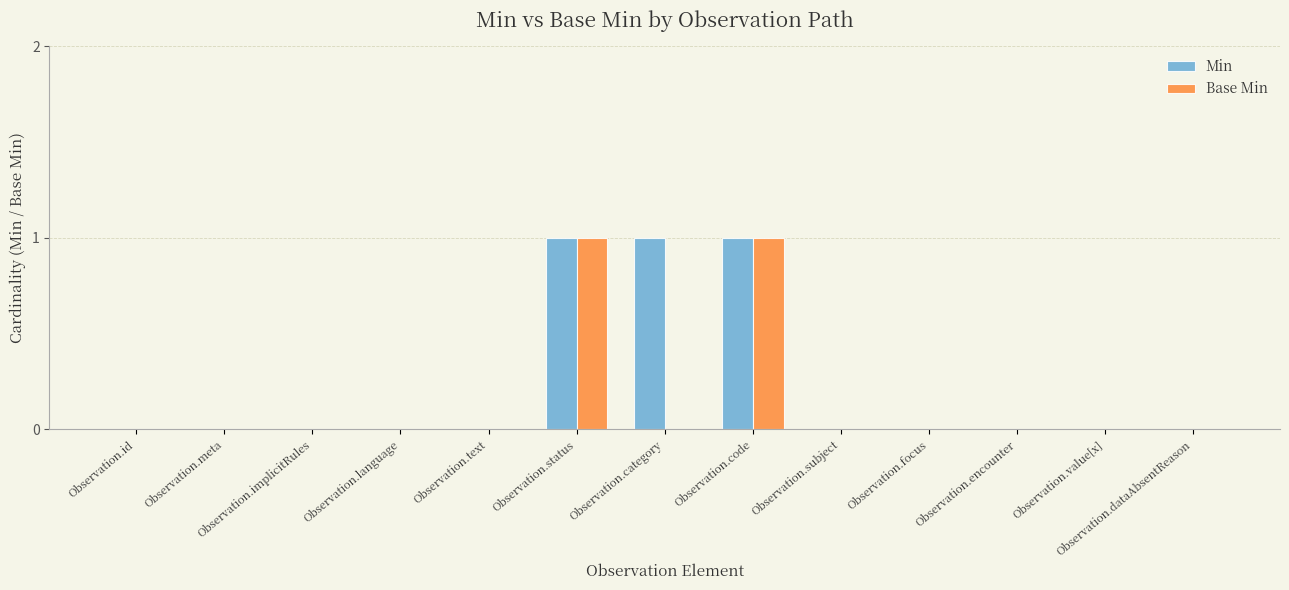

Which series has the largest total across all categories?

Min